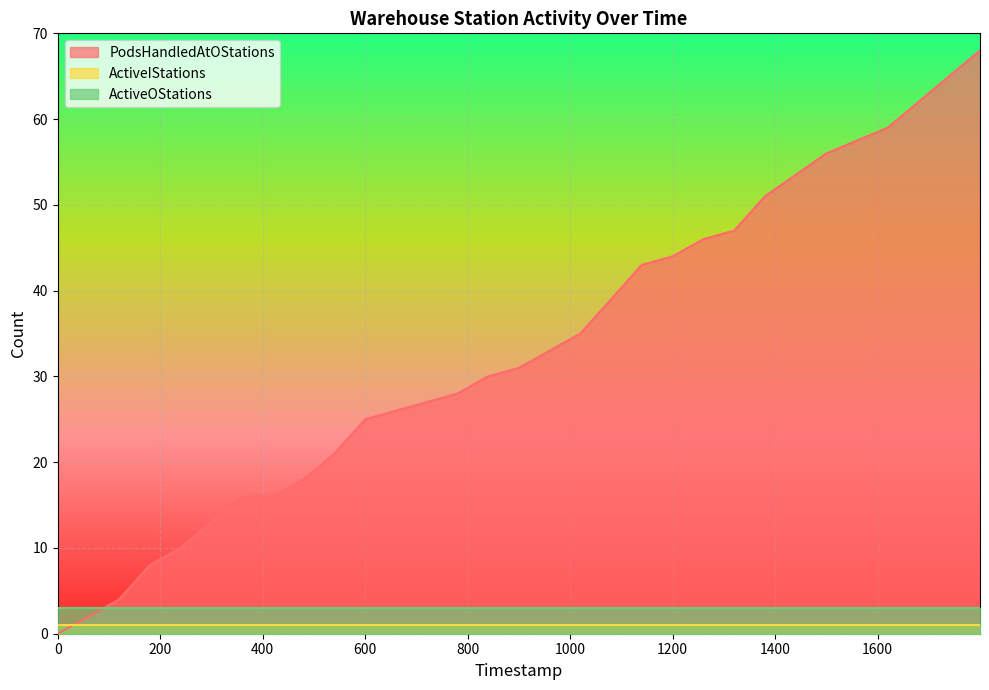

What are all the series names shown in the legend?

PodsHandledAtOStations, ActiveIStations, ActiveOStations